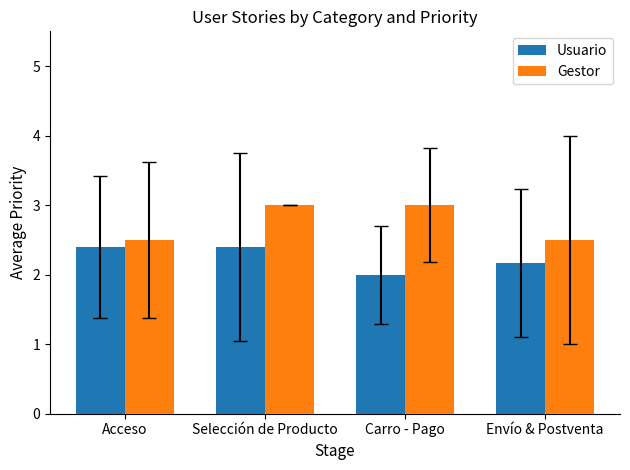

What is the difference between the Usuario values at Envío & Postventa and Carro - Pago?

0.2